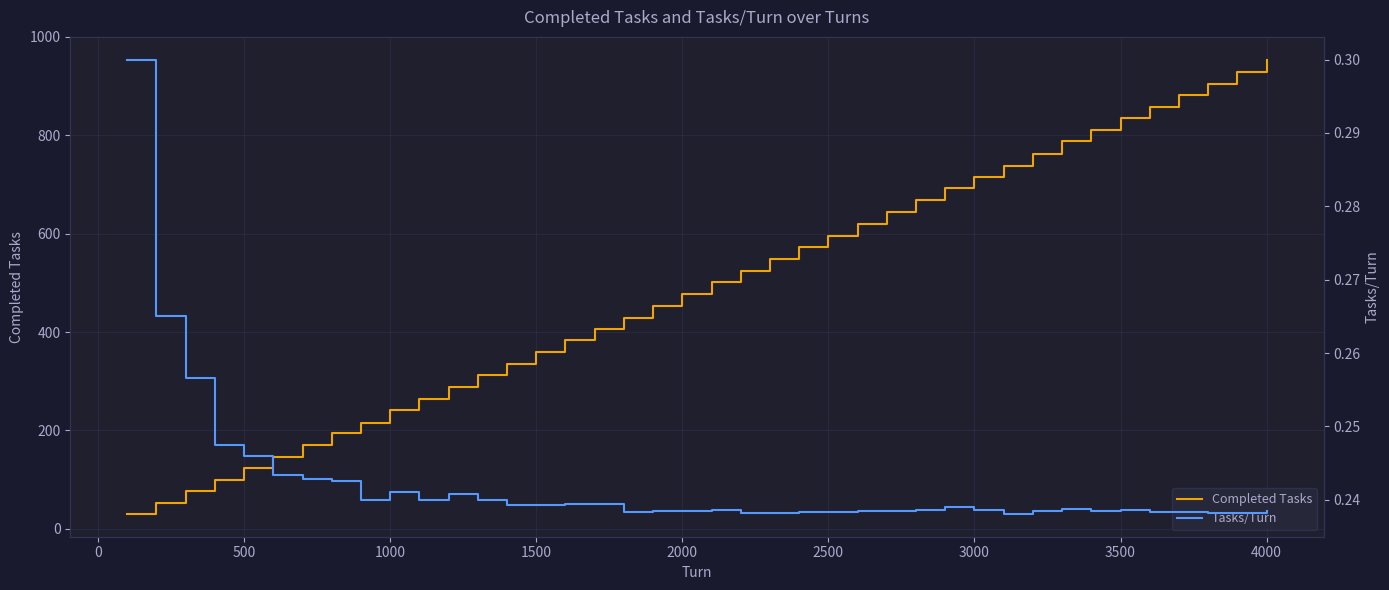

Which category has the highest value in the Completed Tasks series?

4000